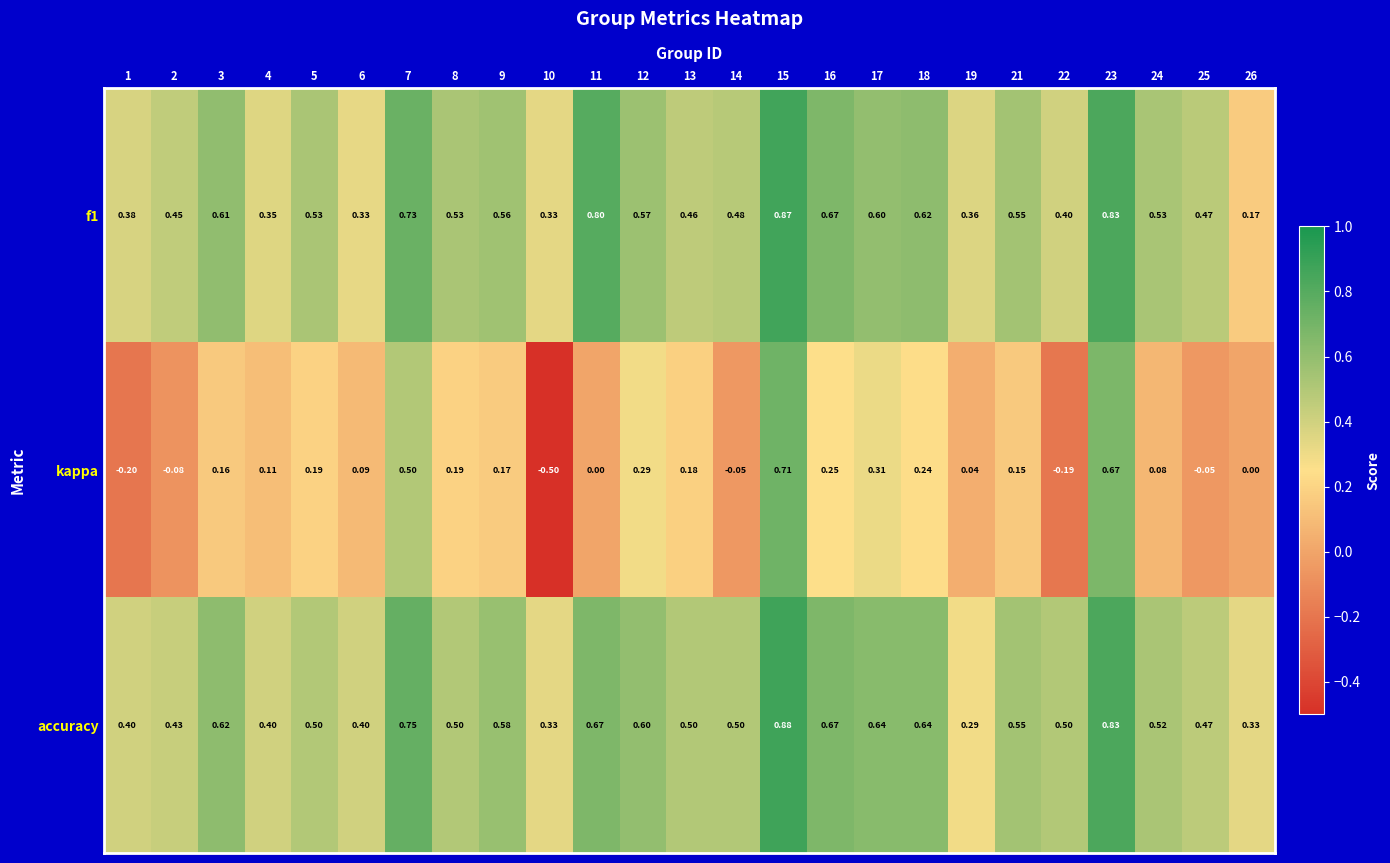

Which label corresponds to the smallest value in the chart?

10